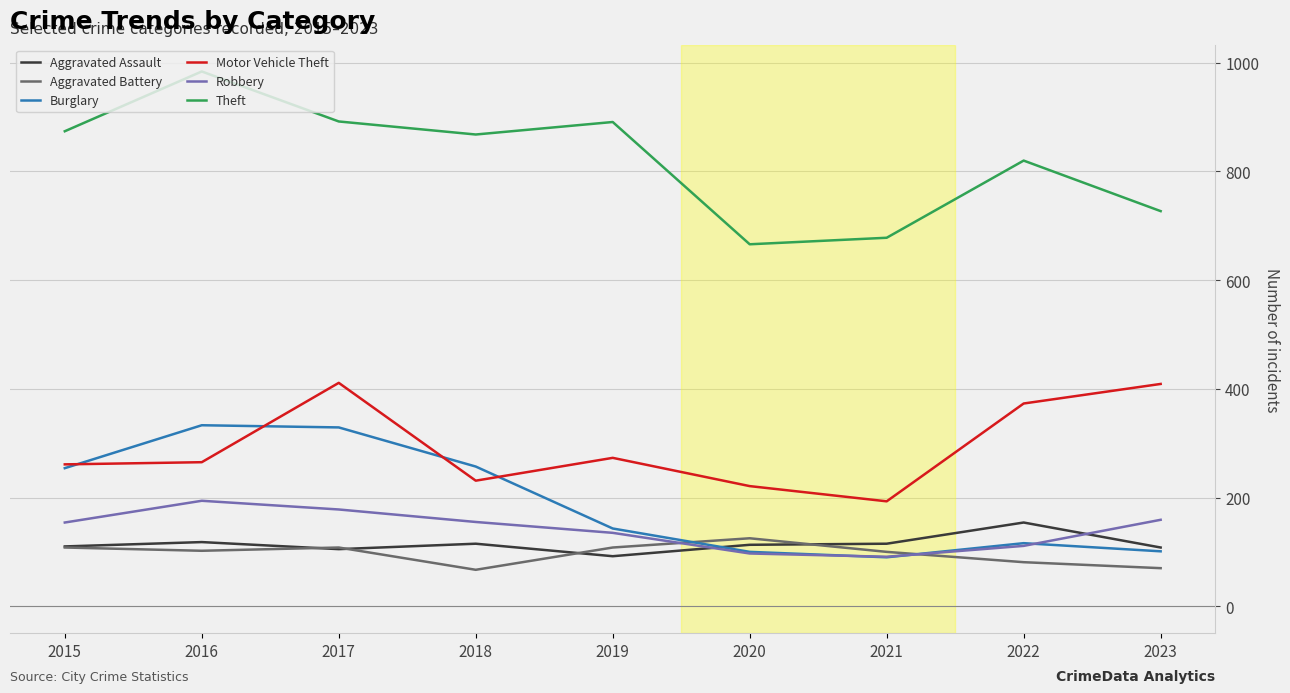

What is the approximate value of Robbery at 2016?

194